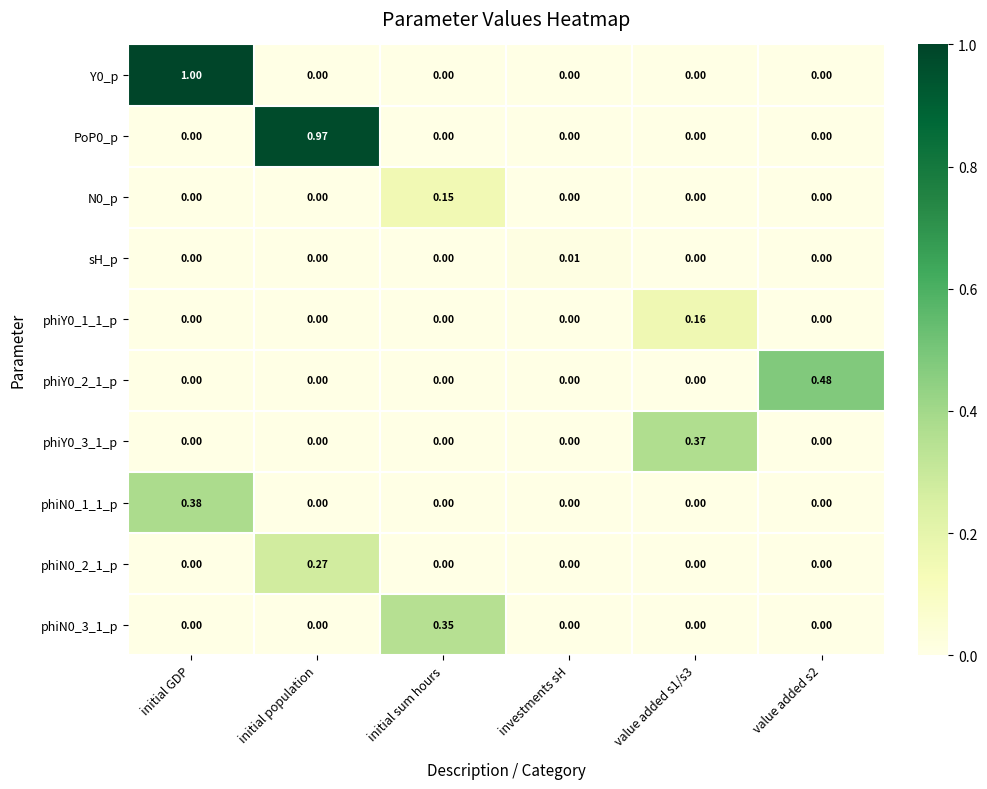

At which category is the sum across all series the highest?

initial GDP